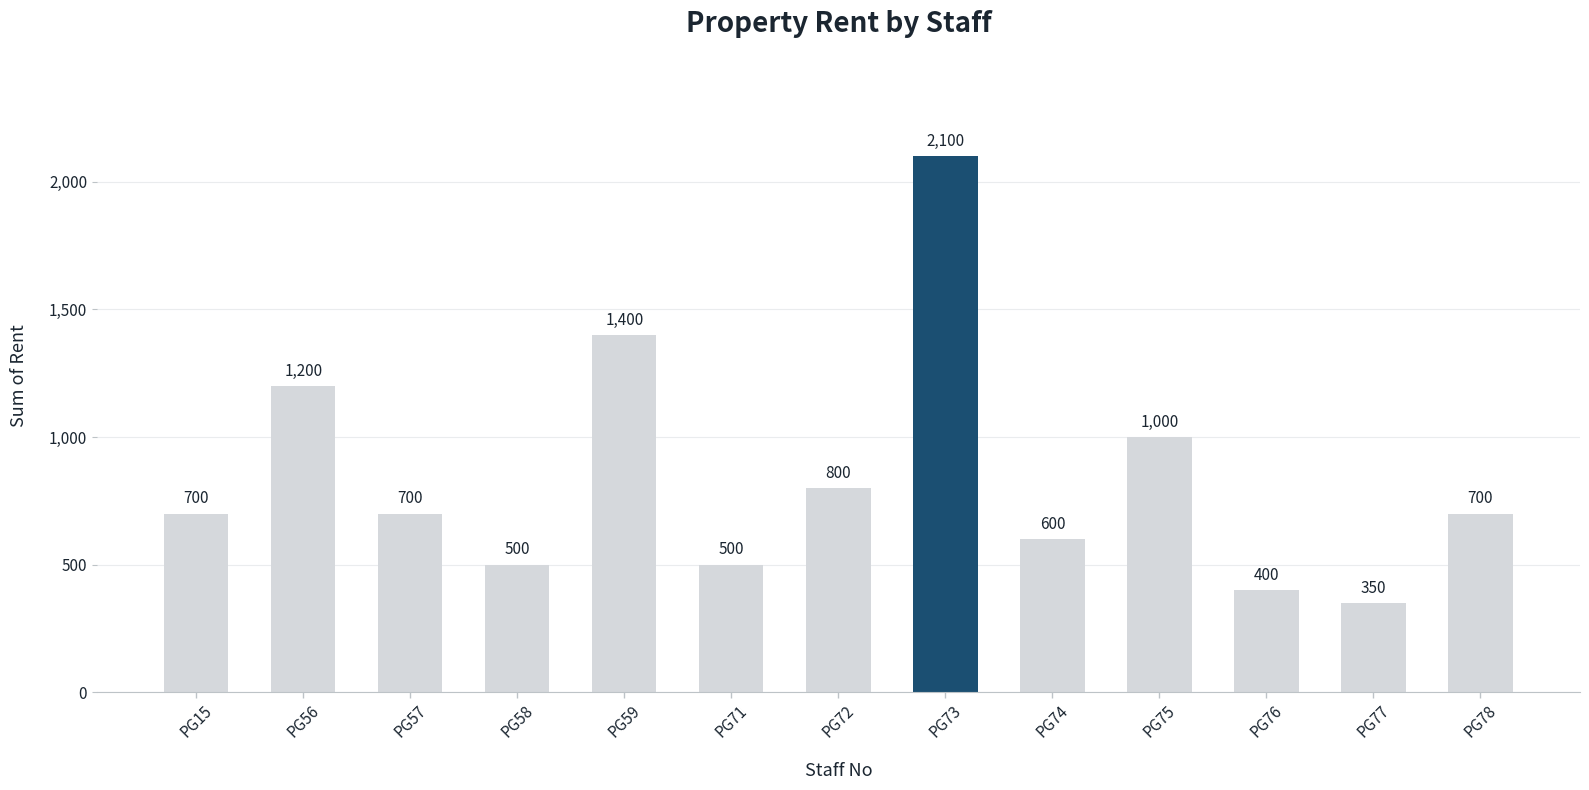

Are the bars grouped side by side (vs. stacked)?

No